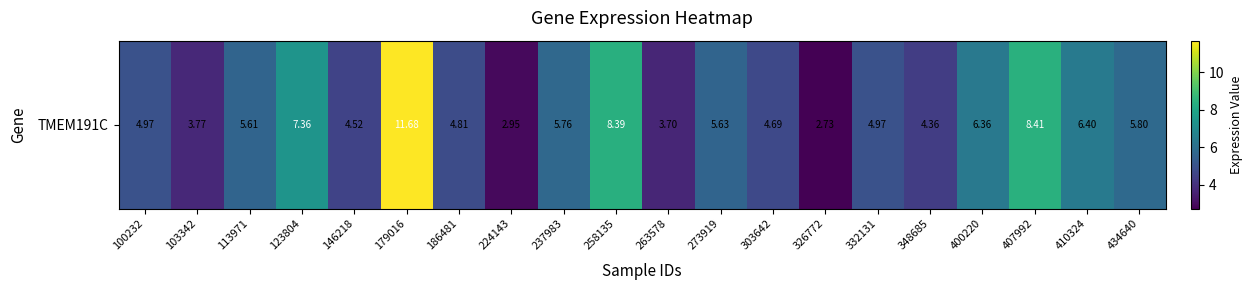

Rank the categories by value from lowest to highest.

326772, 224143, 263578, 103342, 348685, 146218, 303642, 186481, 100232, 332131, 113971, 273919, 237983, 434640, 400220, 410324, 123804, 258135, 407992, 179016